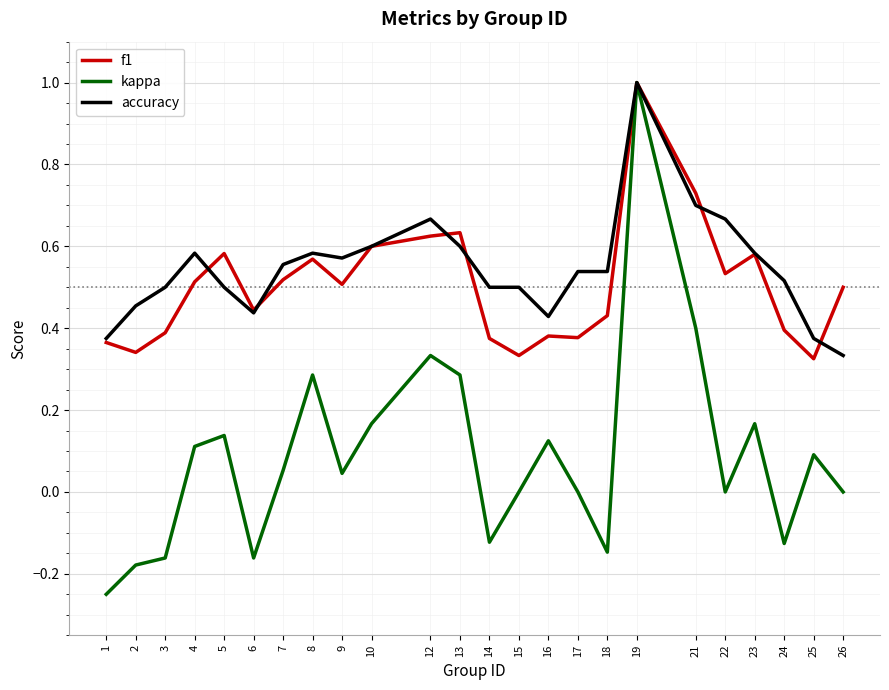

What is the total value across all series at 4?

1.2